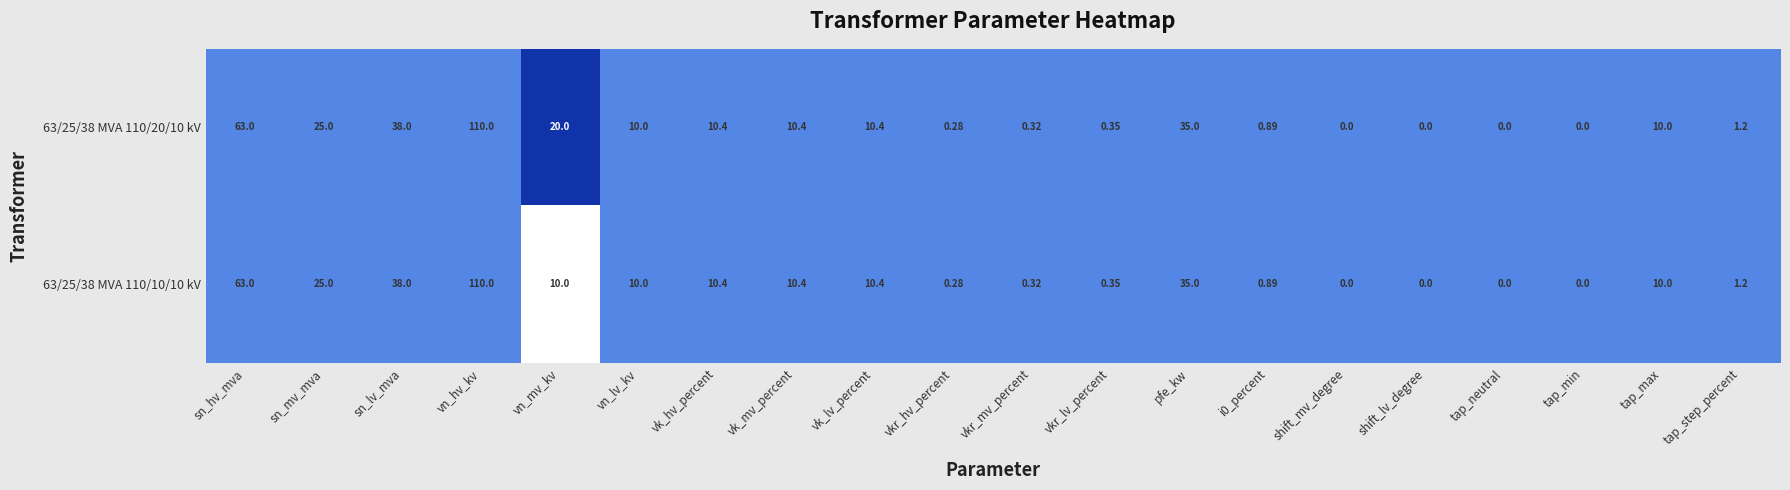

At which label does 63/25/38 MVA 110/10/10 kV first exceed 10?

sn_hv_mva